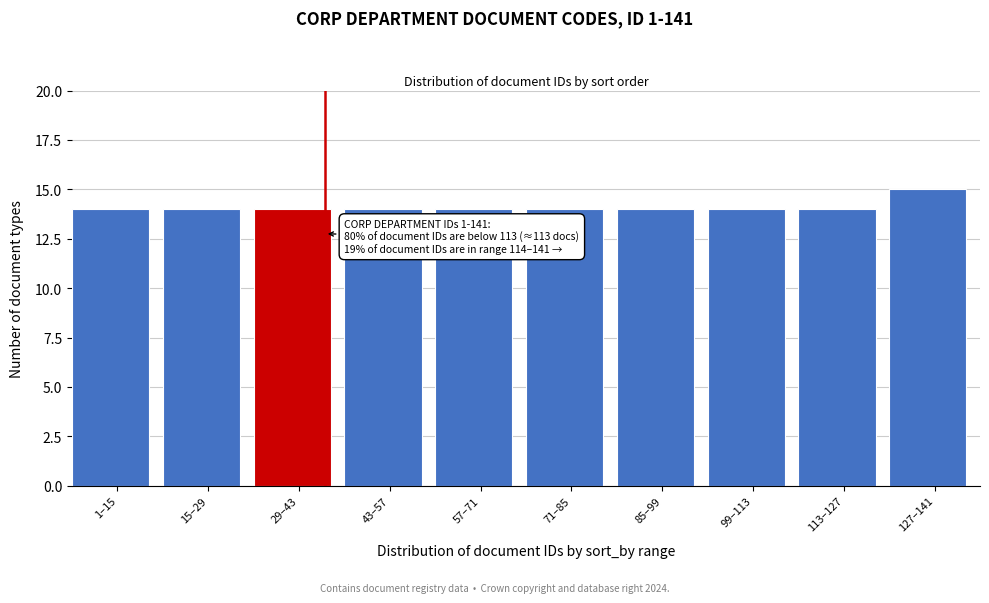

Reading left to right, what are all the values shown in this chart?

1–15=14	15–29=14	29–43=14	43–57=14	57–71=14	71–85=14	85–99=14	99–113=14	113–127=14	127–141=15